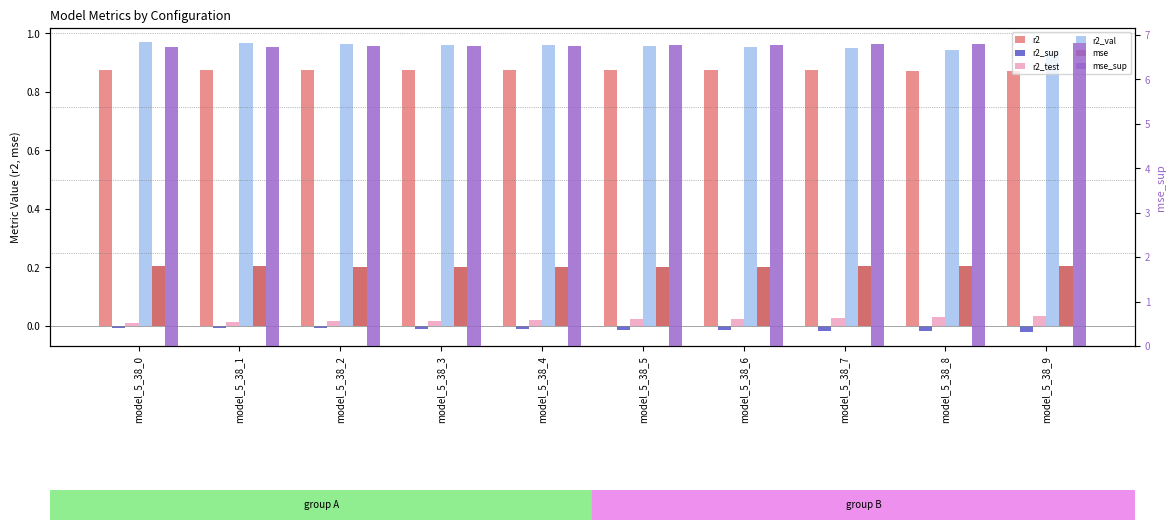

How many categories are shown in the chart?

10